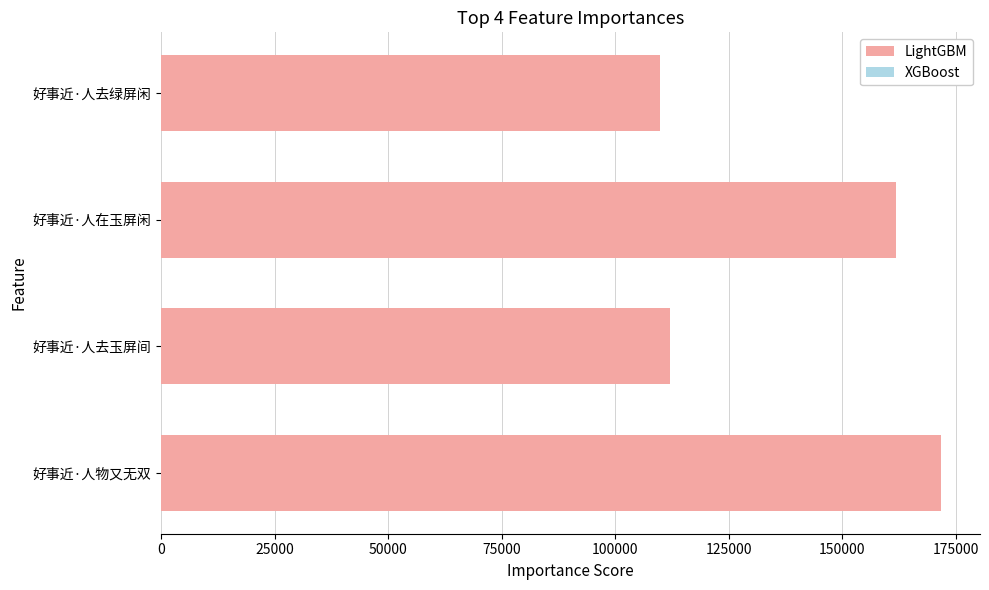

What is the change in value from 好事近·人物又无双 to 好事近·人在玉屏闲?

-9979